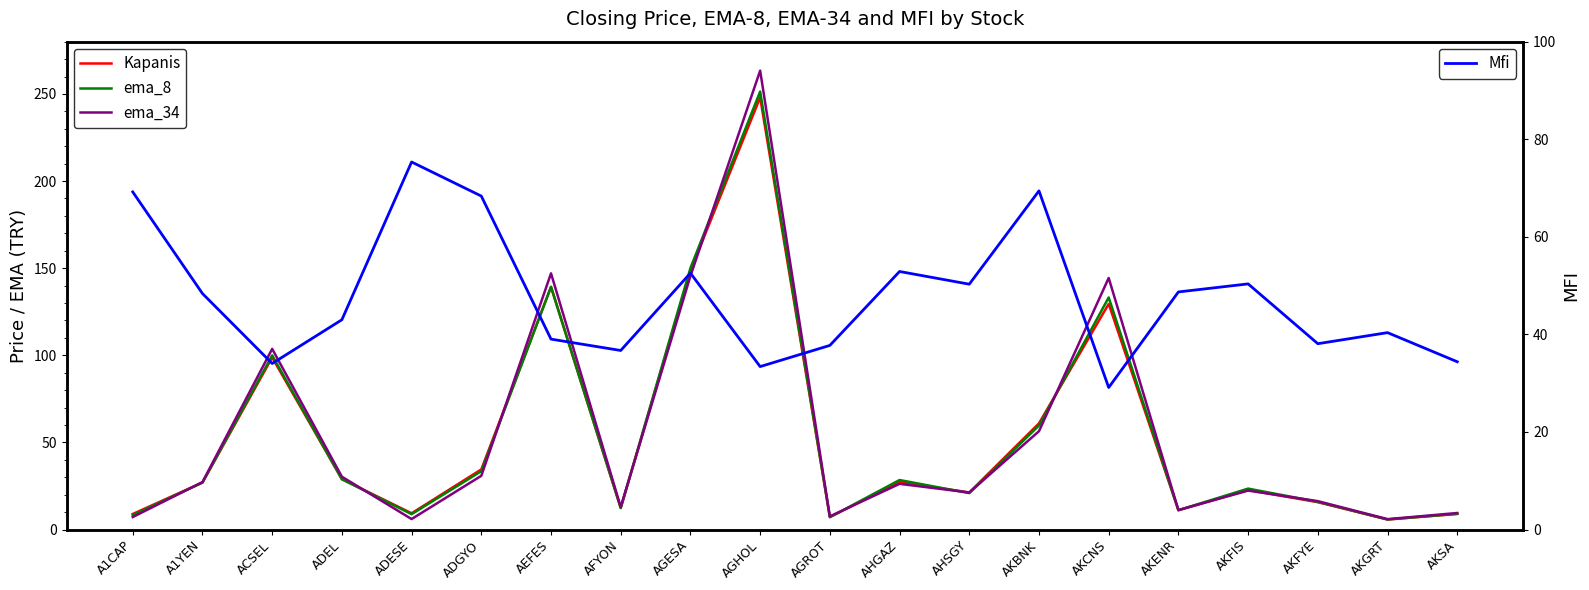

What is the label of the 19th point from the right?

A1YEN